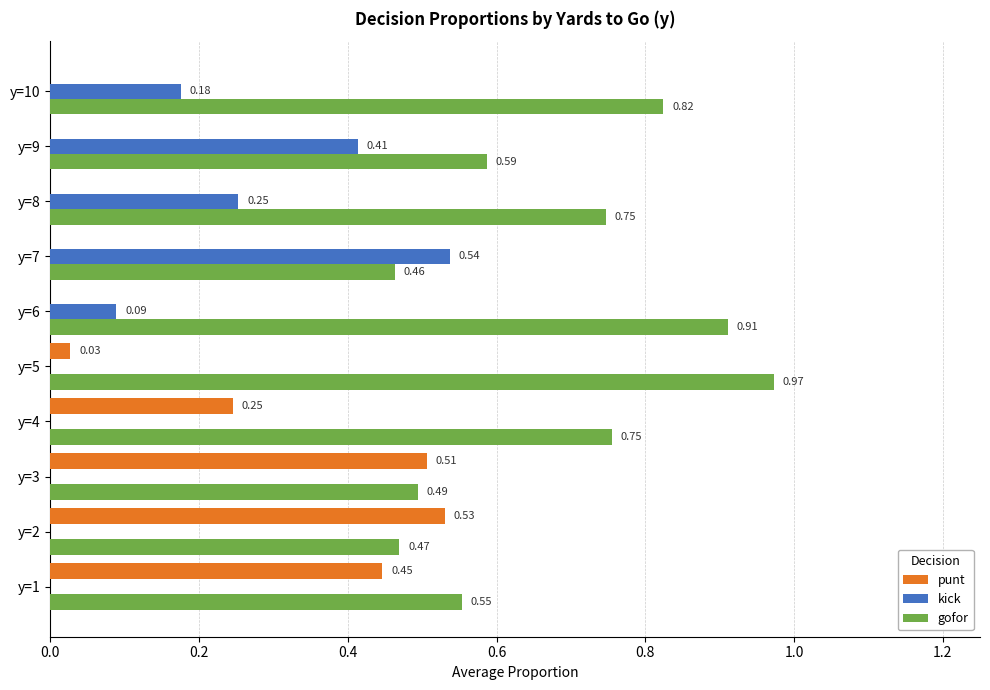

What is the sum of all punt values?

1.8